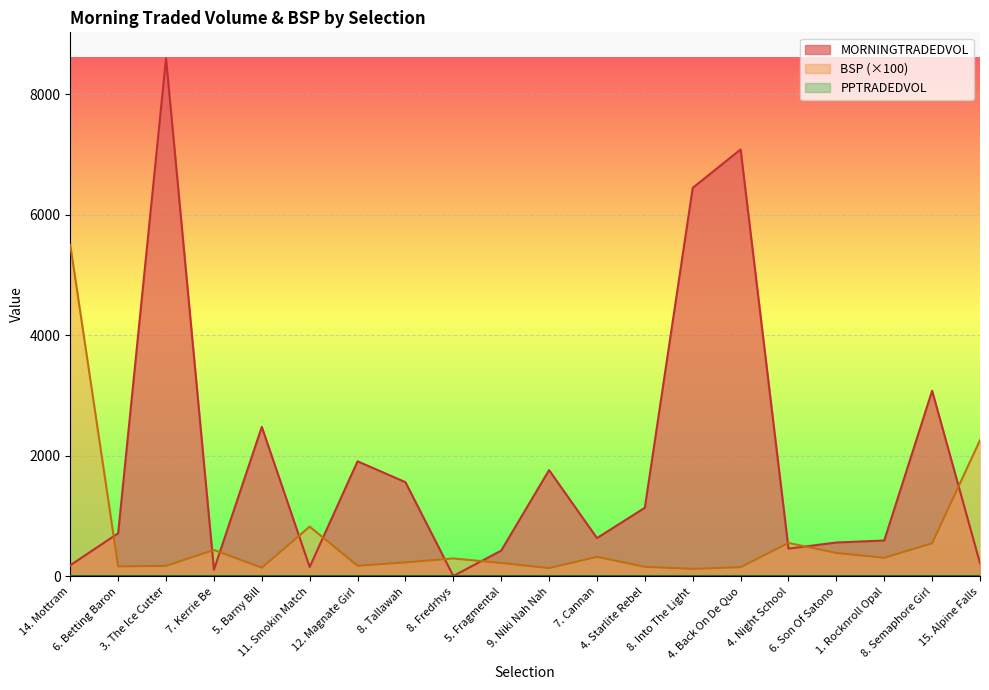

What is the spread (max minus min) of values at 7. Kerrie Be?

440.0